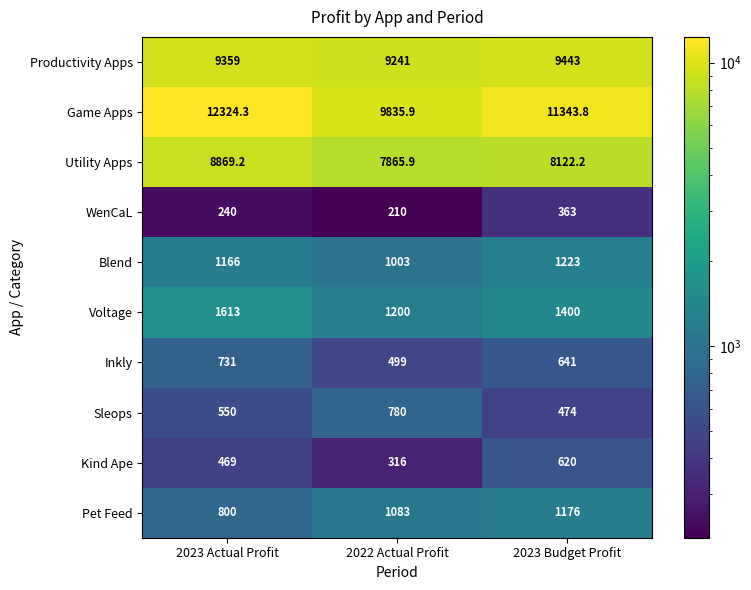

At which category does the chart reach its peak across all series?

2023 Actual Profit